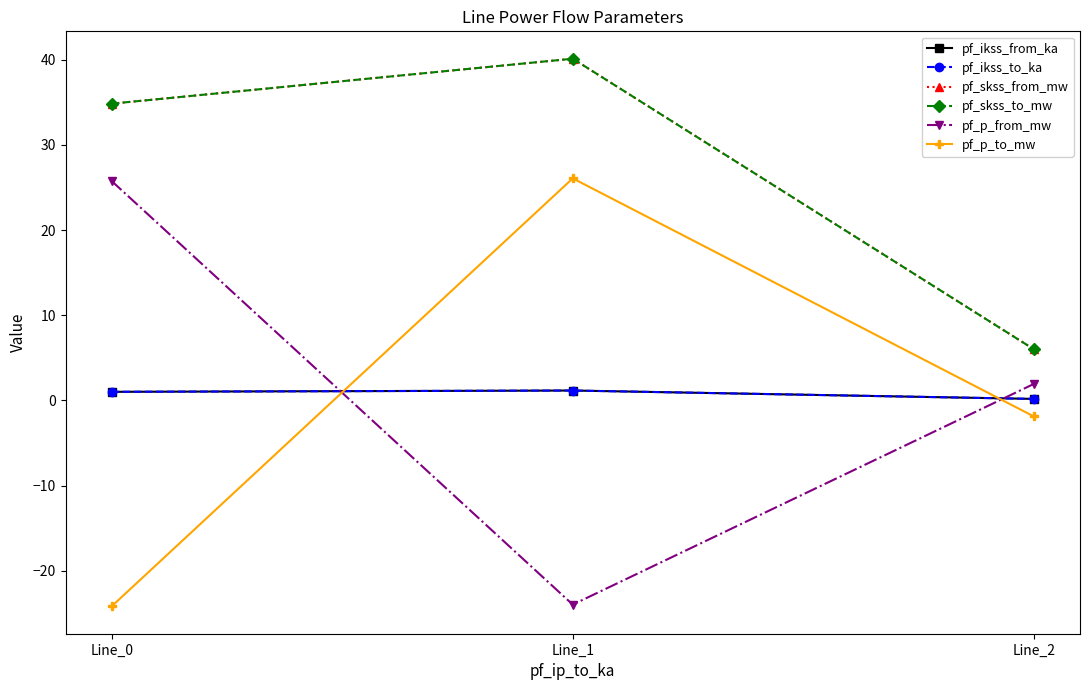

Is this an area chart (filled region under the line)?

No